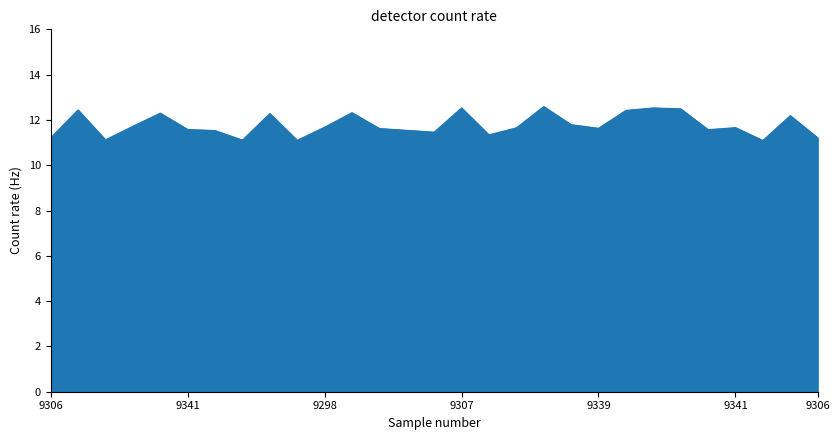

What is the maximum value shown in the chart?

12.6